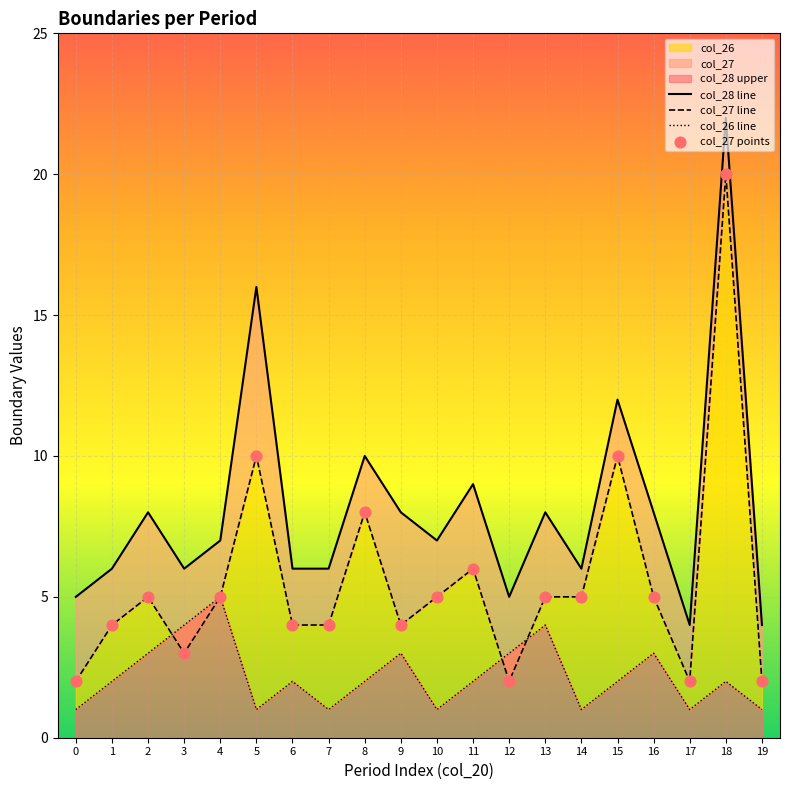

Is the value of col_27 line at 13 greater than the value of col_26 line at 17?

Yes